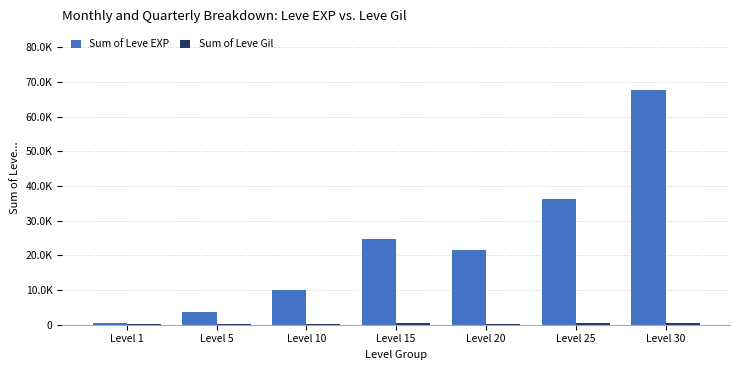

What is the spread (max minus min) of values at Level 20?

21310